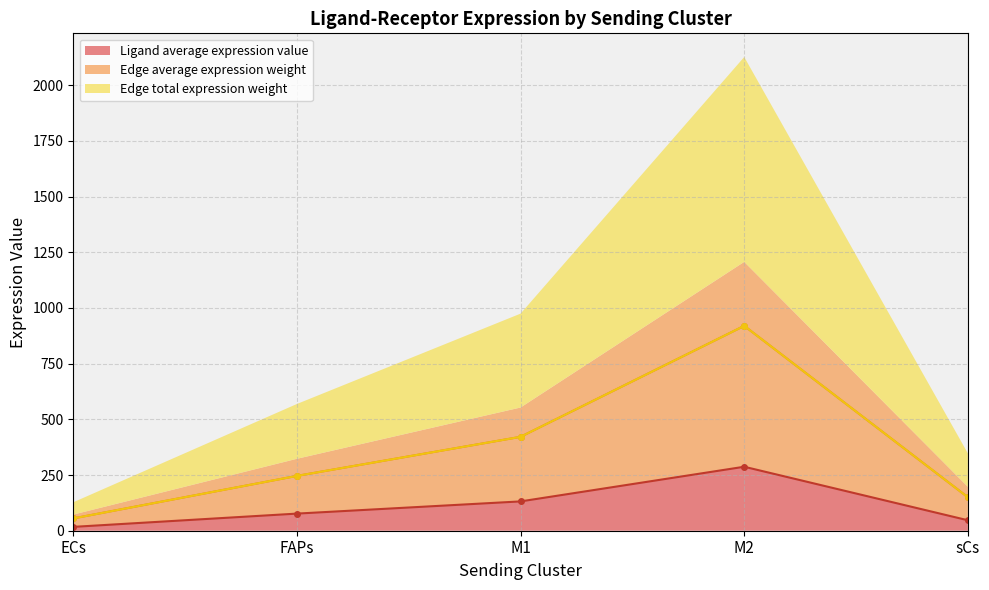

Is it true that Ligand average expression value equals 76.8 at FAPs?

True